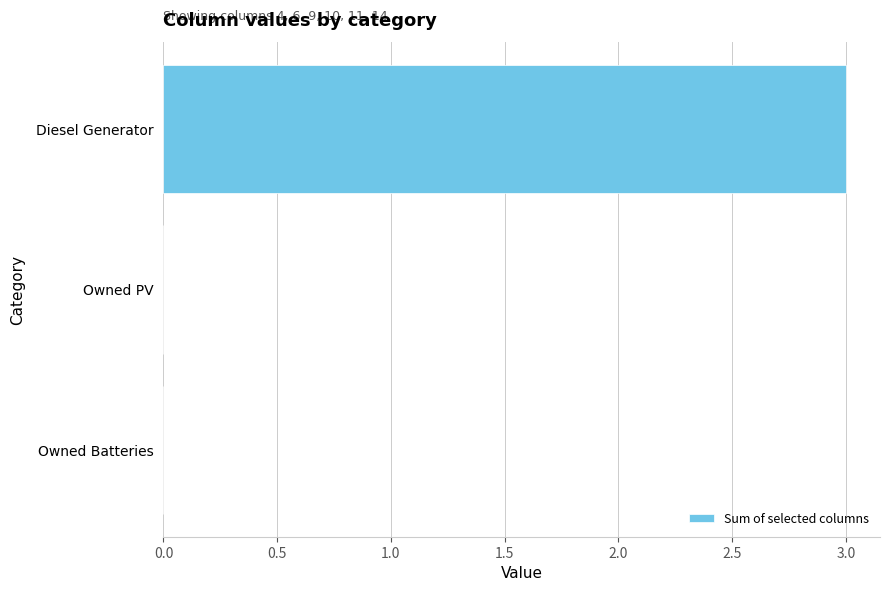

Read the value at Diesel Generator.

3